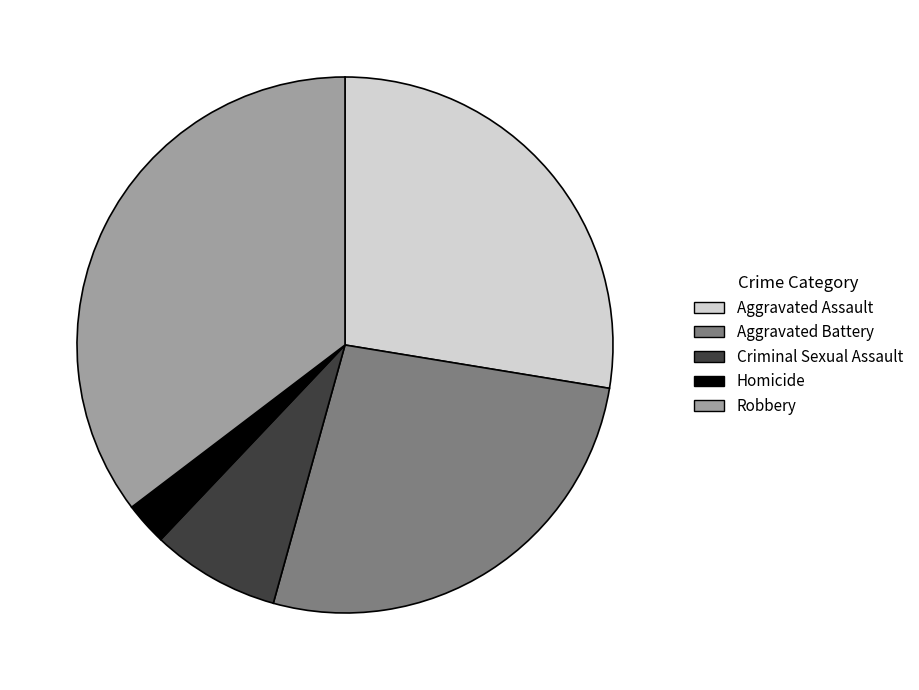

Is there any slice that represents more than half of the pie?

No